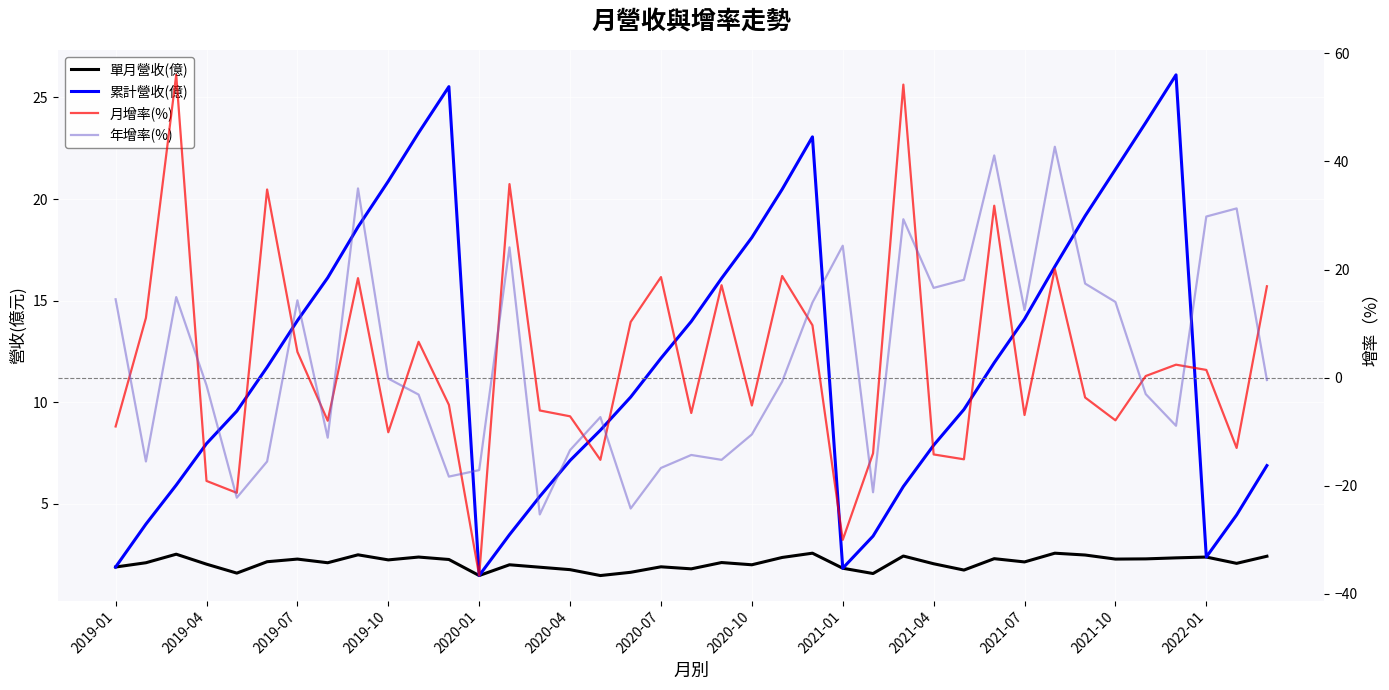

How many lines are shown in the chart?

4